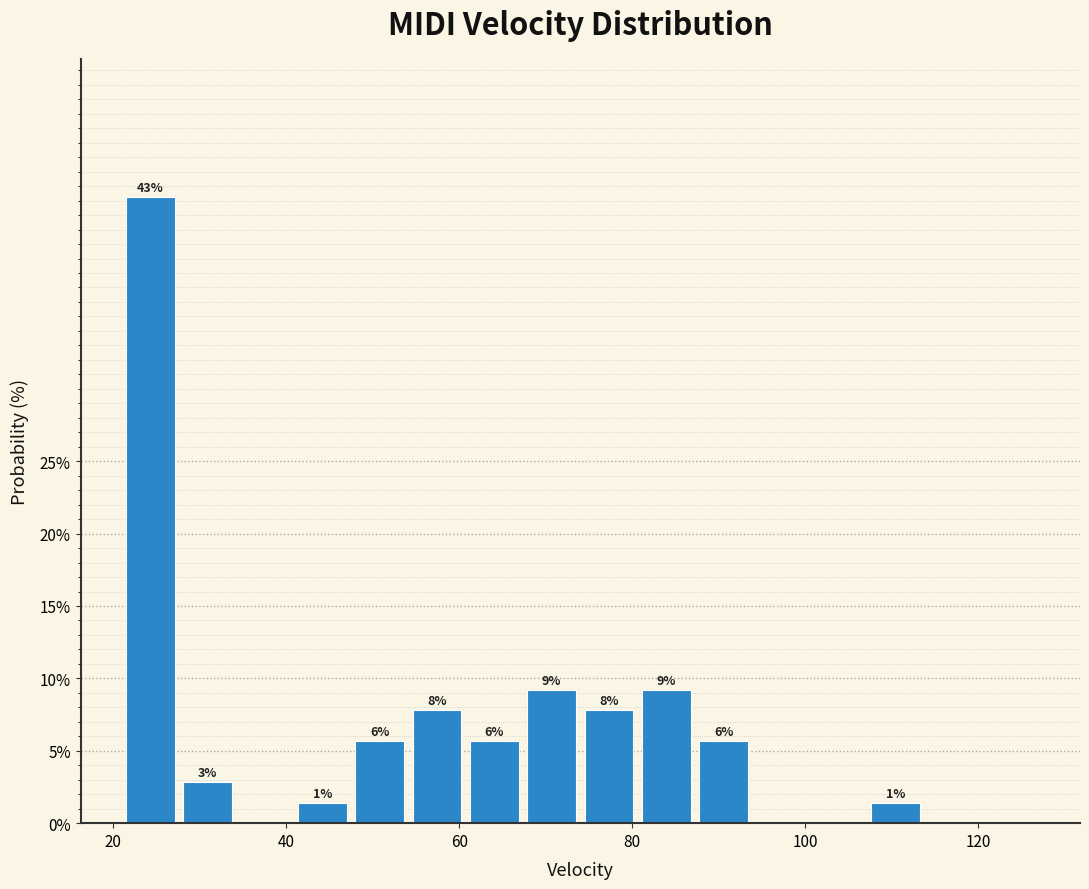

Around what value on the x-axis is the tallest bar? Give the approximate position of its centre, as read against the axis.

24